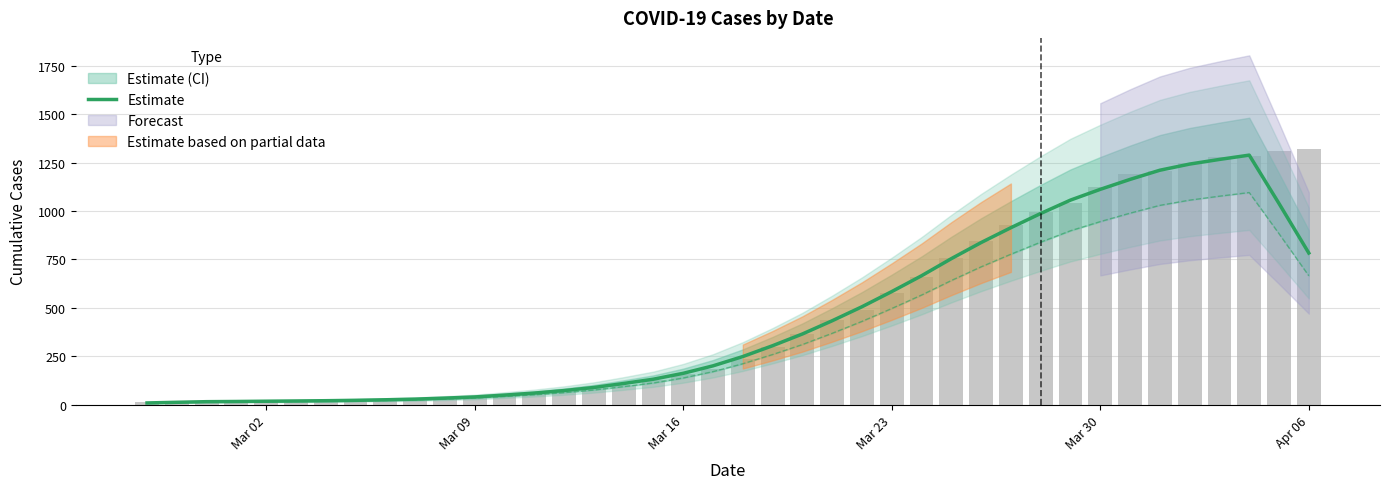

What is the value of the 20th bar from the left?

200.2